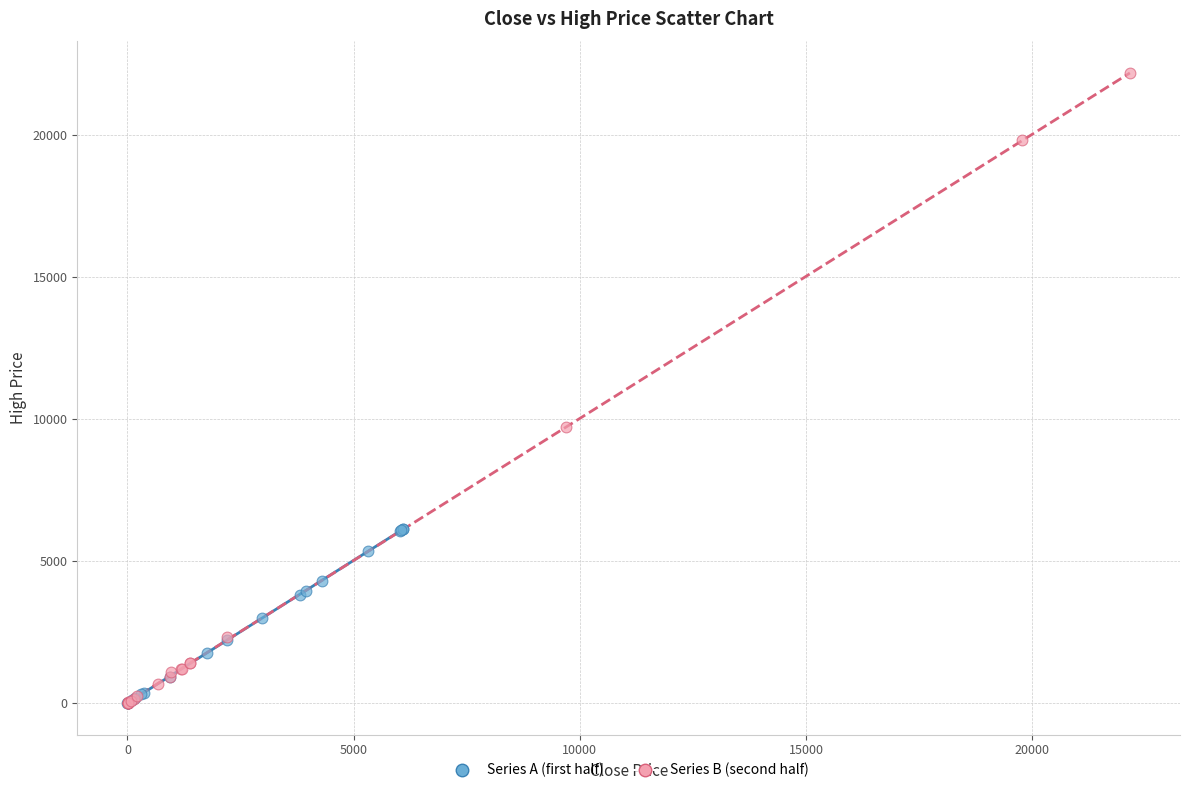

Which series reaches the maximum Y coordinate?

Series B (second half)